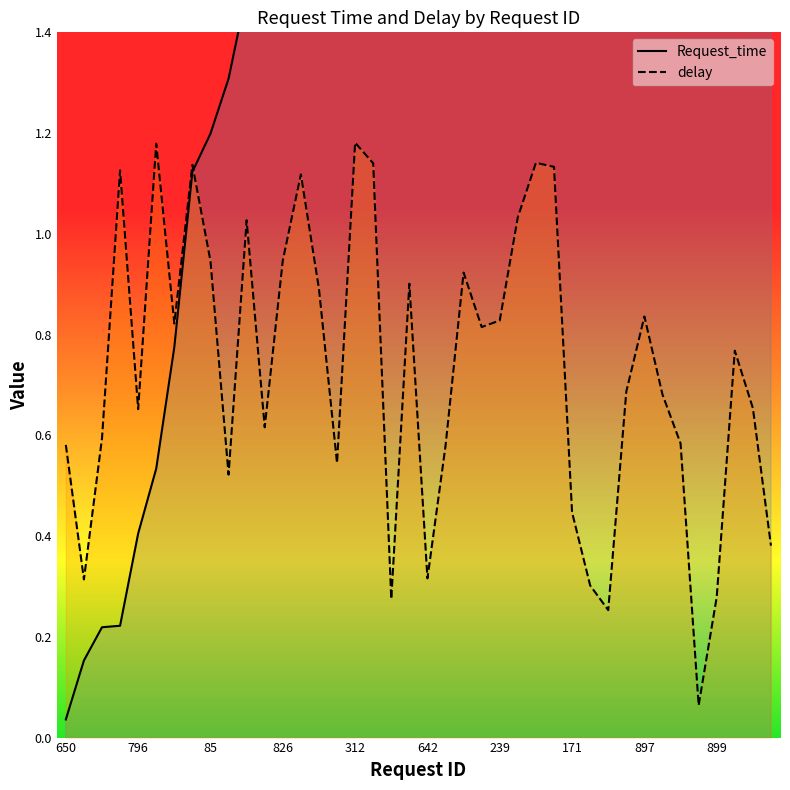

Which series changed the most between 239 and 38?

Request_time